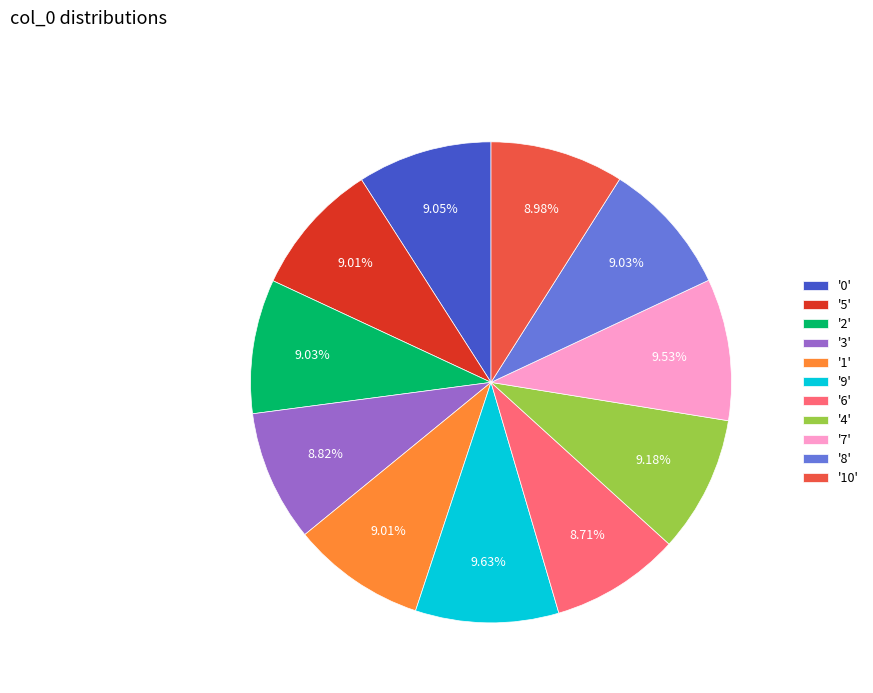

Is there any slice that represents more than half of the pie?

No